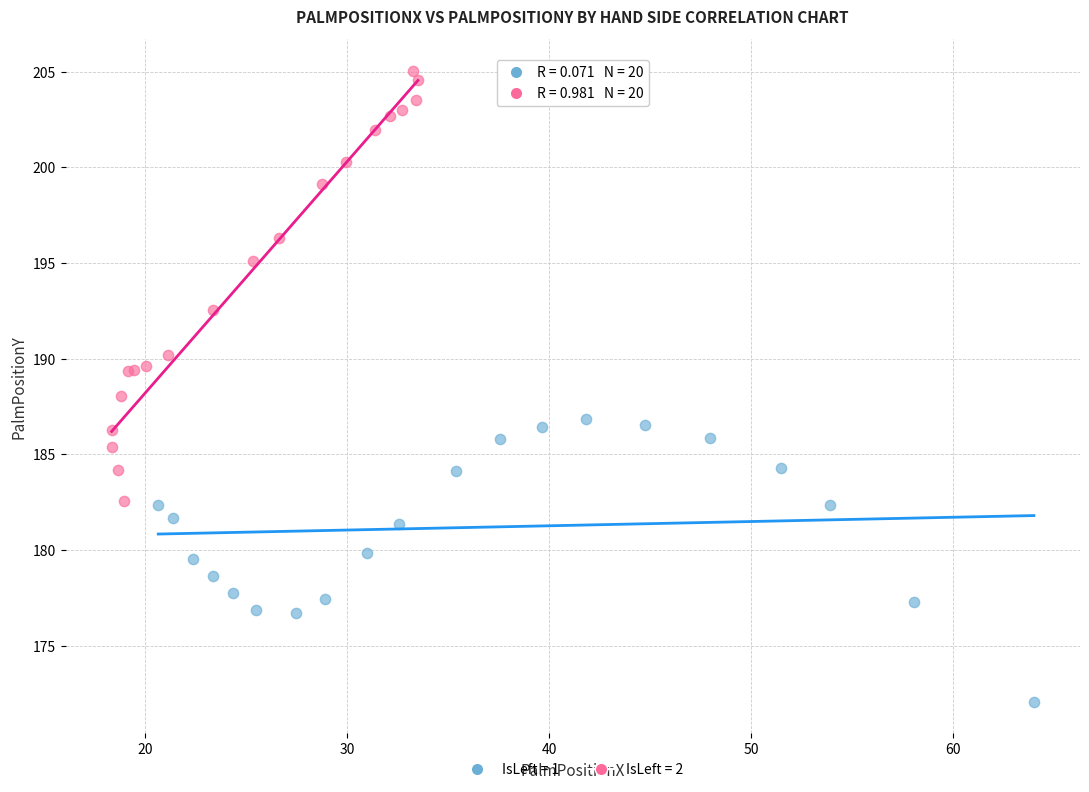

Which series contains the lowest Y value?

IsLeft = 1